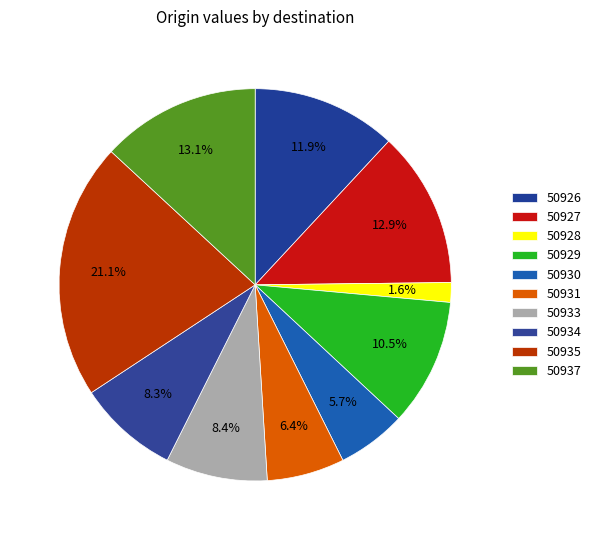

Count the number of slices in the pie.

10